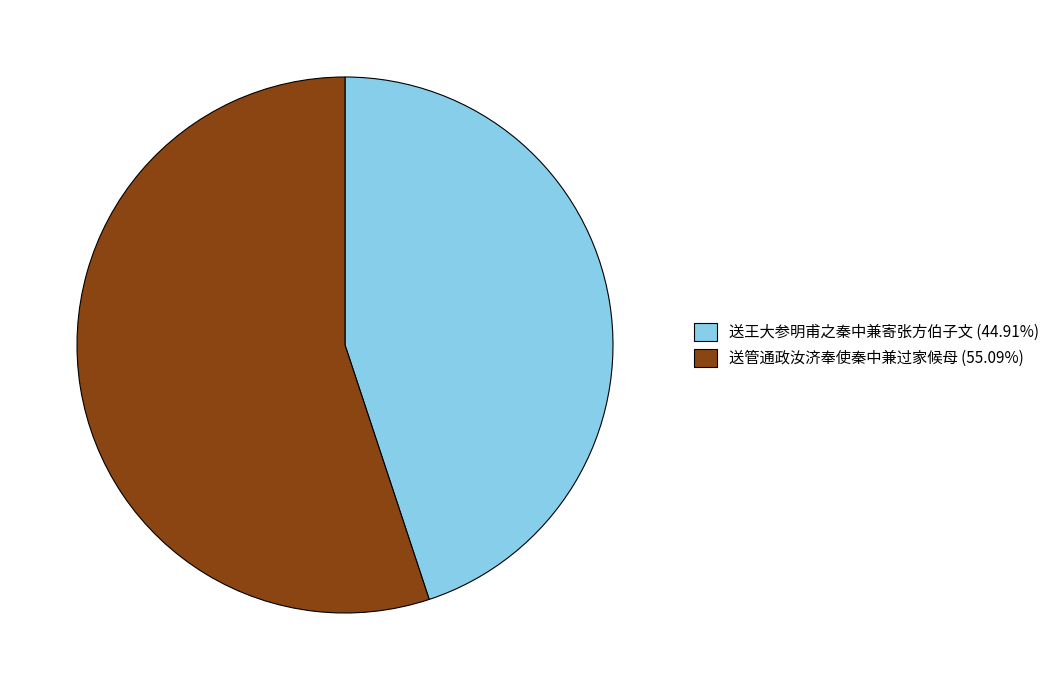

What is the ratio of the value at 送管通政汝济奉使秦中兼过家候母 (55.09%) to the value at 送王大参明甫之秦中兼寄张方伯子文 (44.91%)?

1.2